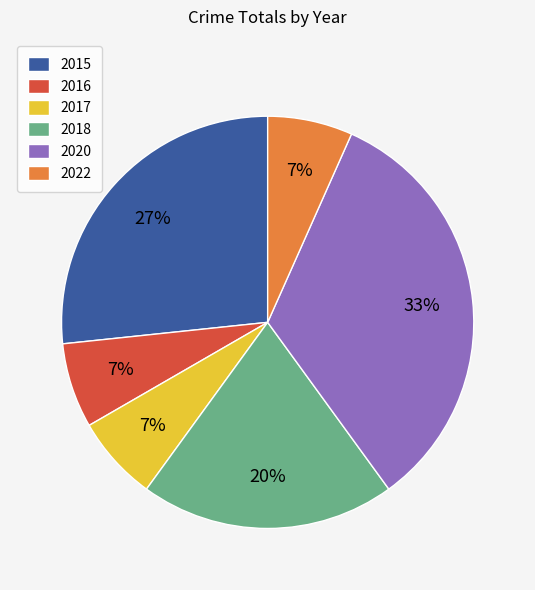

How many segments does this pie chart have?

6